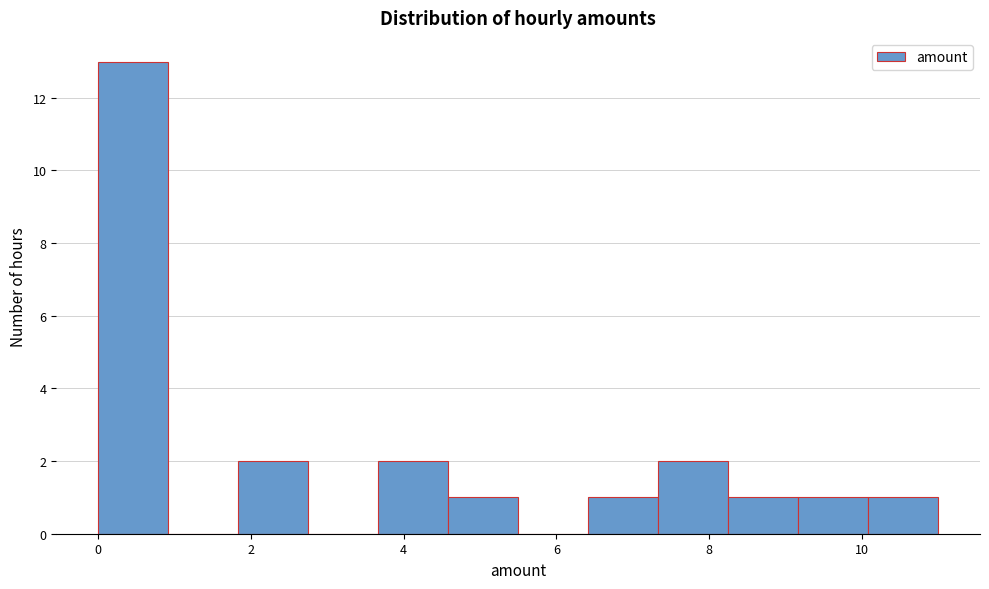

Reading left to right, transcribe this chart: for each bar, give the range it covers on the x-axis and its height. Neither the bar edges nor the heights are printed on the chart, so give them approximately, as read against the axes.

0.0 to 1.0: 13
1.0 to 1.8: 0
1.8 to 2.8: 2
2.8 to 3.6: 0
3.6 to 4.6: 2
4.6 to 5.6: 1
5.6 to 6.4: 0
6.4 to 7.4: 1
7.4 to 8.2: 2
8.2 to 9.2: 1
9.2 to 10.0: 1
10.0 to 11.0: 1